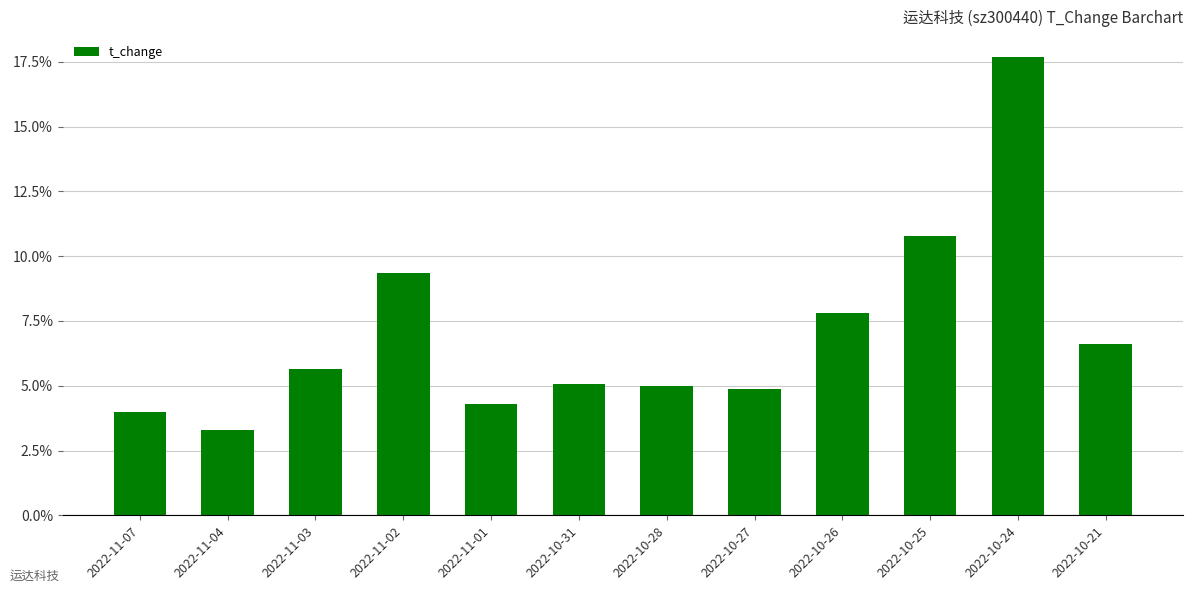

What is the label of the 2nd bar from the left?

2022-11-04